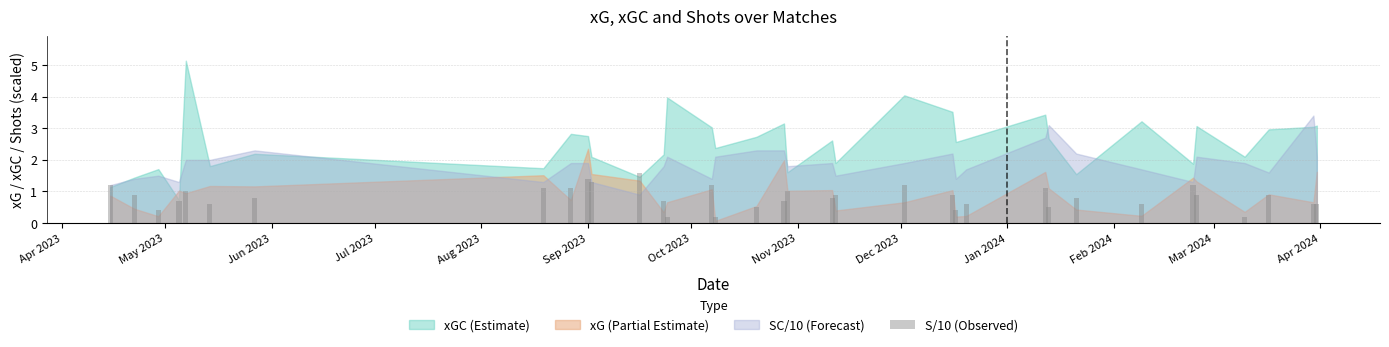

What is the sum of all values?

28.8